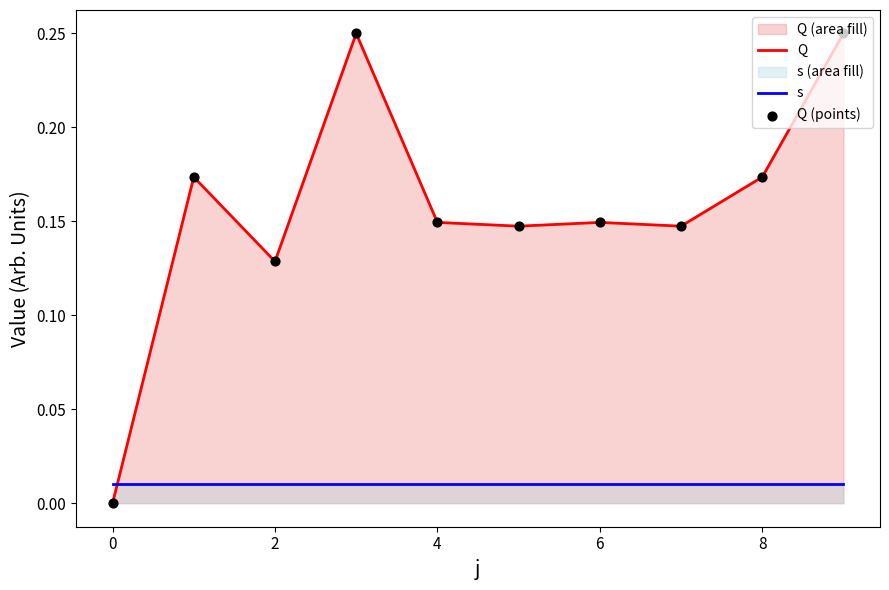

Is the value of s at 6 greater than the value of Q at 4?

No